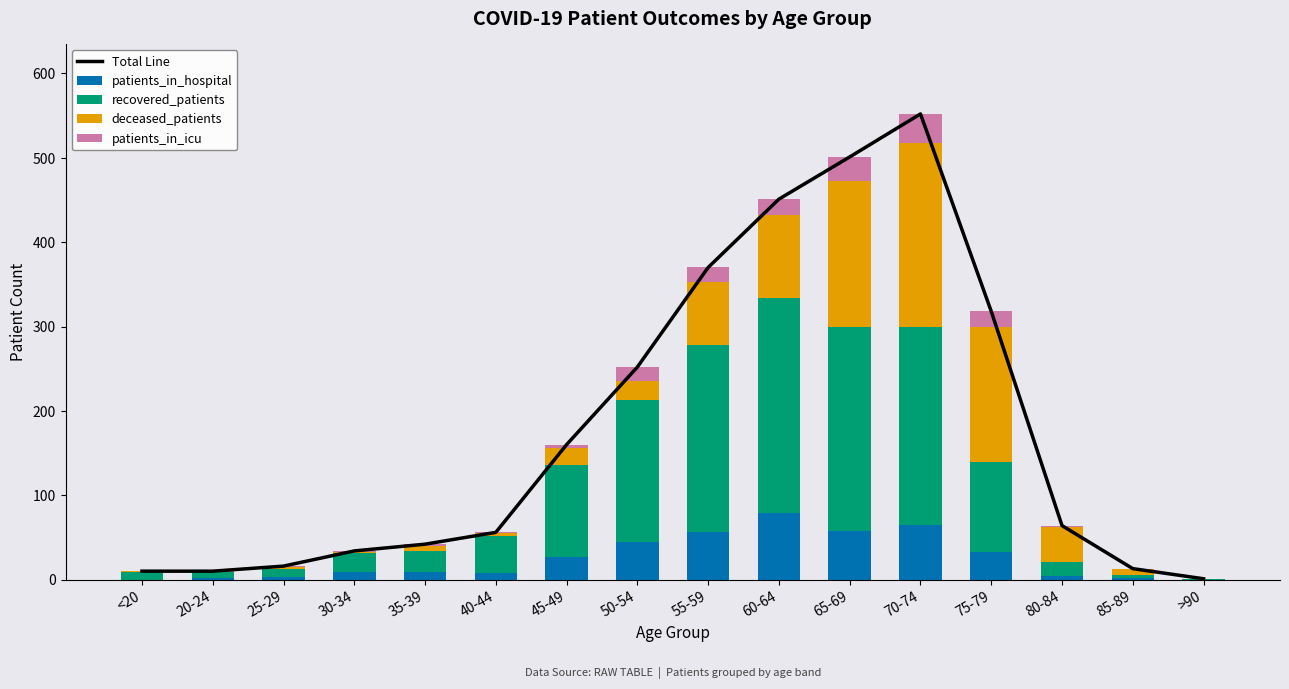

Where does the patients_in_icu series first go above 2?

45-49